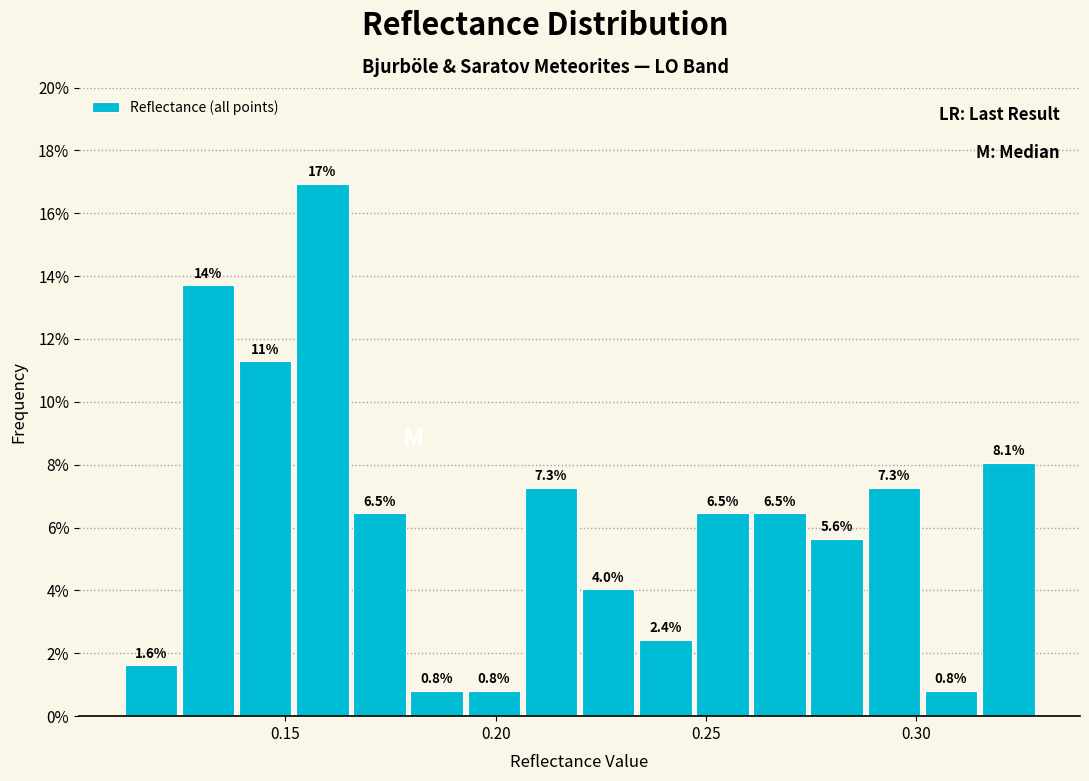

Around what value on the x-axis is the tallest bar? Give the approximate position of its centre, as read against the axis.

0.160